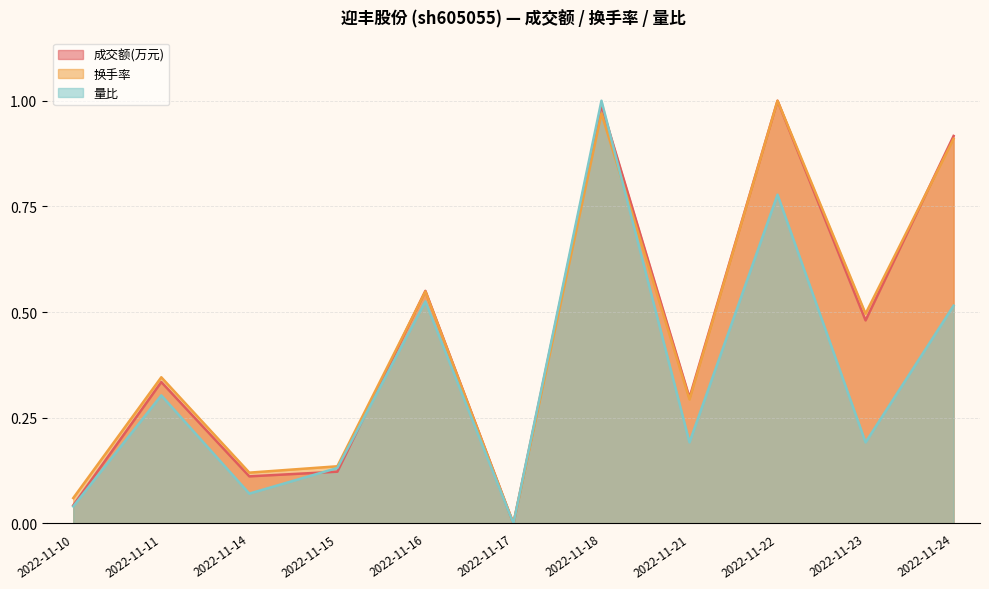

Is it true that 成交额(万元) equals 0.2 at 2022-11-11?

False